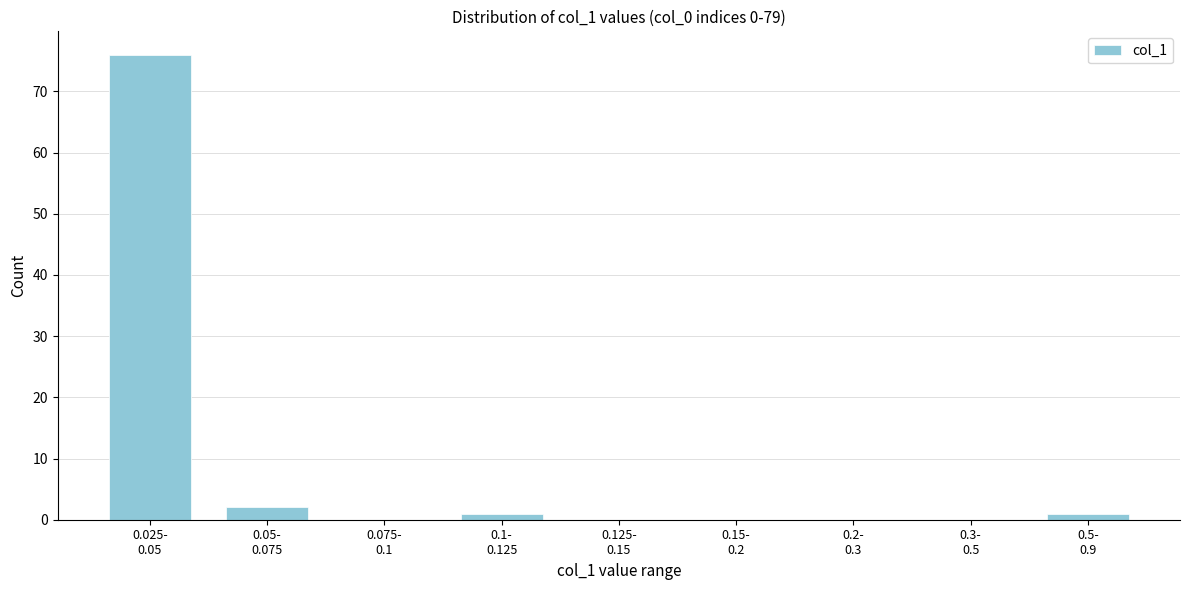

What is the sum of all values?

80